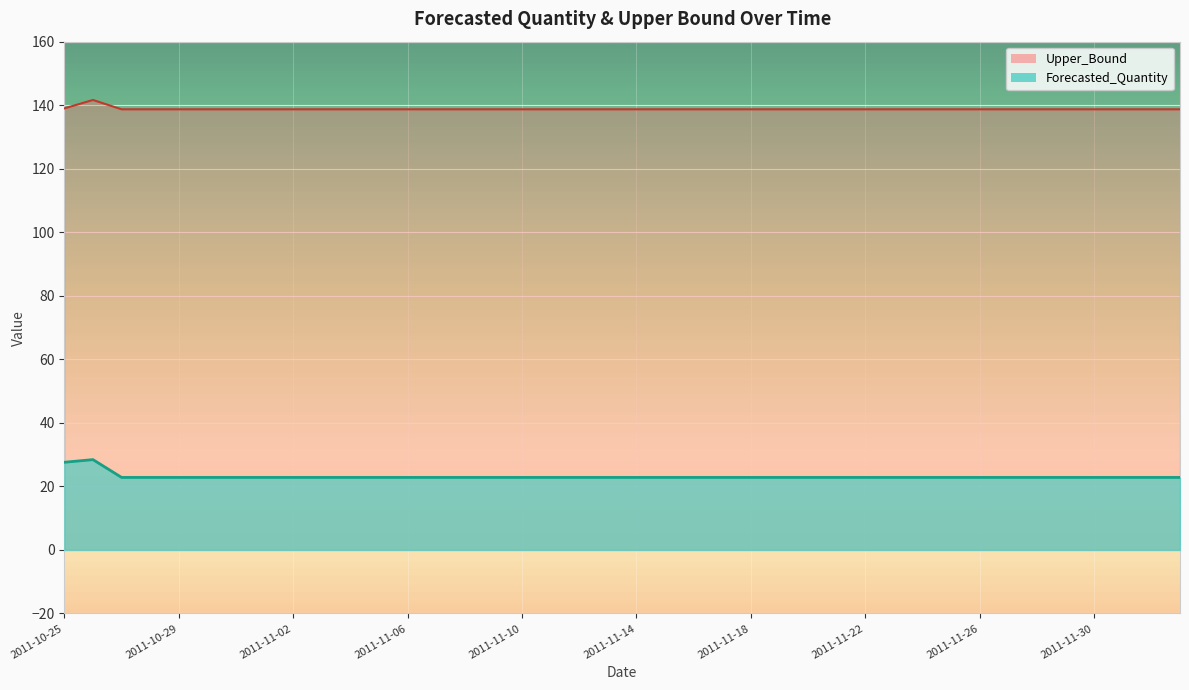

True or false: Forecasted_Quantity and Upper_Bound cross at least once.

False